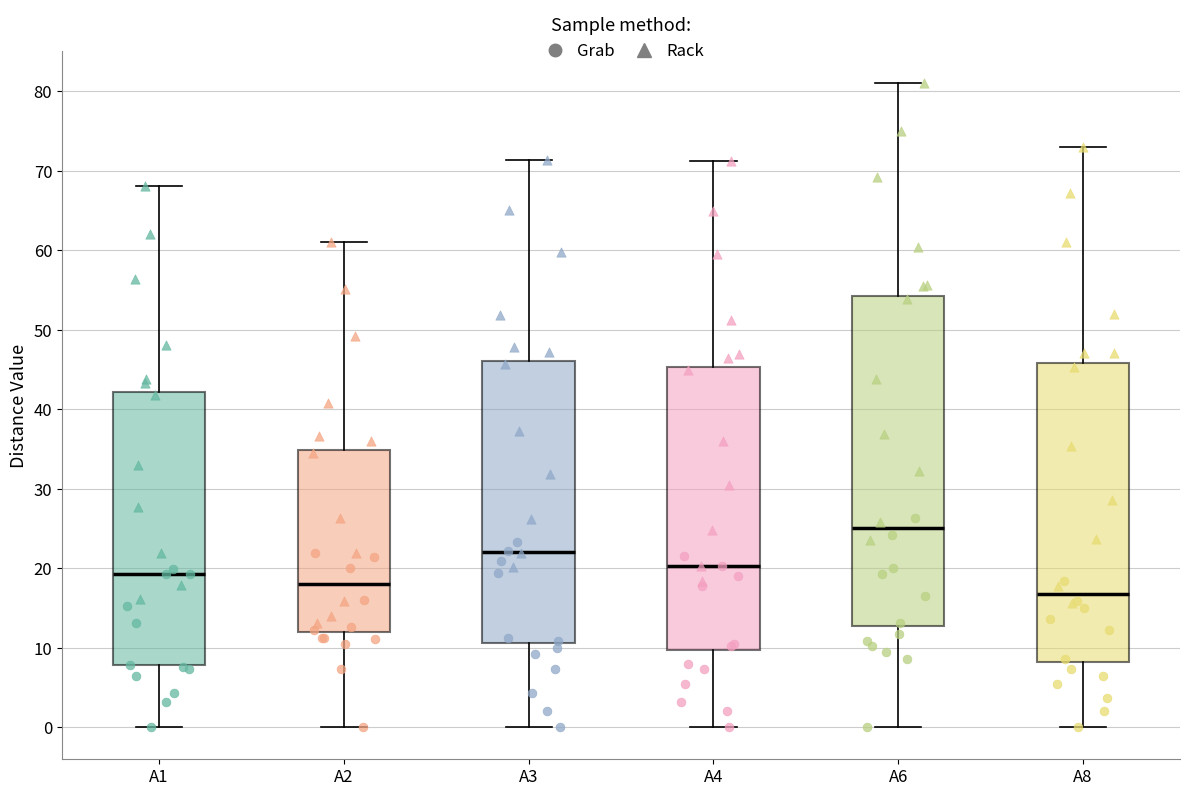

Reading left to right, read every box against the y-axis: the position of its median line, the range the box covers, and the ends of its whiskers. The values are not printed on the chart, so give them approximately, as read against the axis.

A1: median 19, box 8 to 42, whiskers 0 to 68
A2: median 18, box 12 to 35, whiskers 0 to 61
A3: median 22, box 11 to 46, whiskers 0 to 71
A4: median 20, box 10 to 45, whiskers 0 to 71
A6: median 25, box 13 to 54, whiskers 0 to 81
A8: median 17, box 8 to 46, whiskers 0 to 73